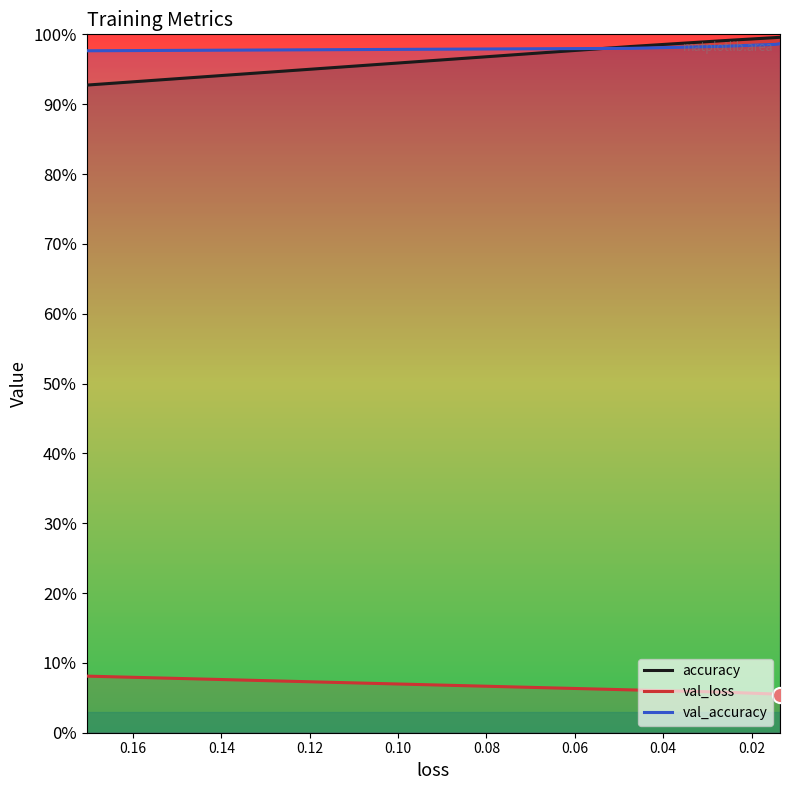

Which series contains the highest Y value?

accuracy